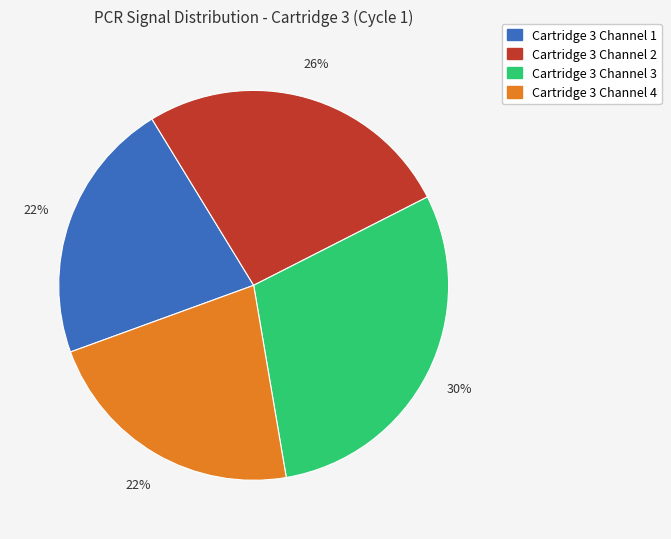

Approximately how many times larger is the value at Cartridge 3 Channel 1 compared to Cartridge 3 Channel 3?

0.7